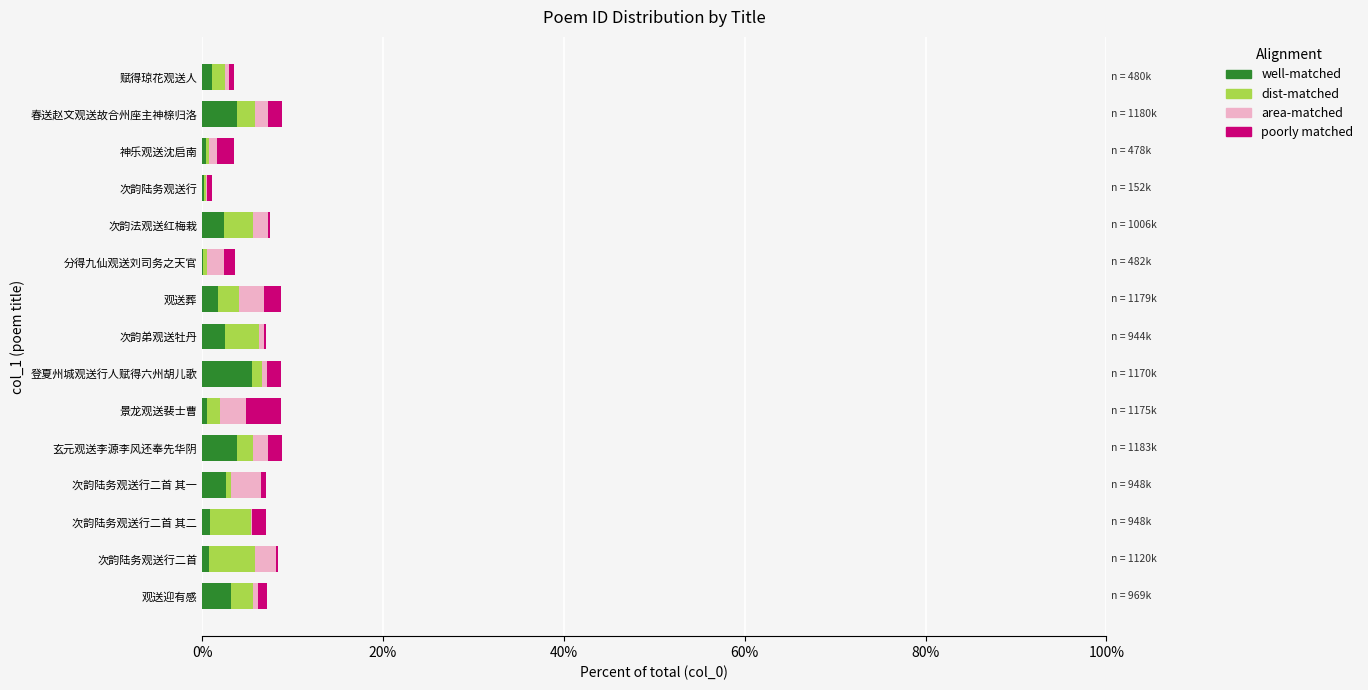

What is the highest value of the well-matched series?

5.5